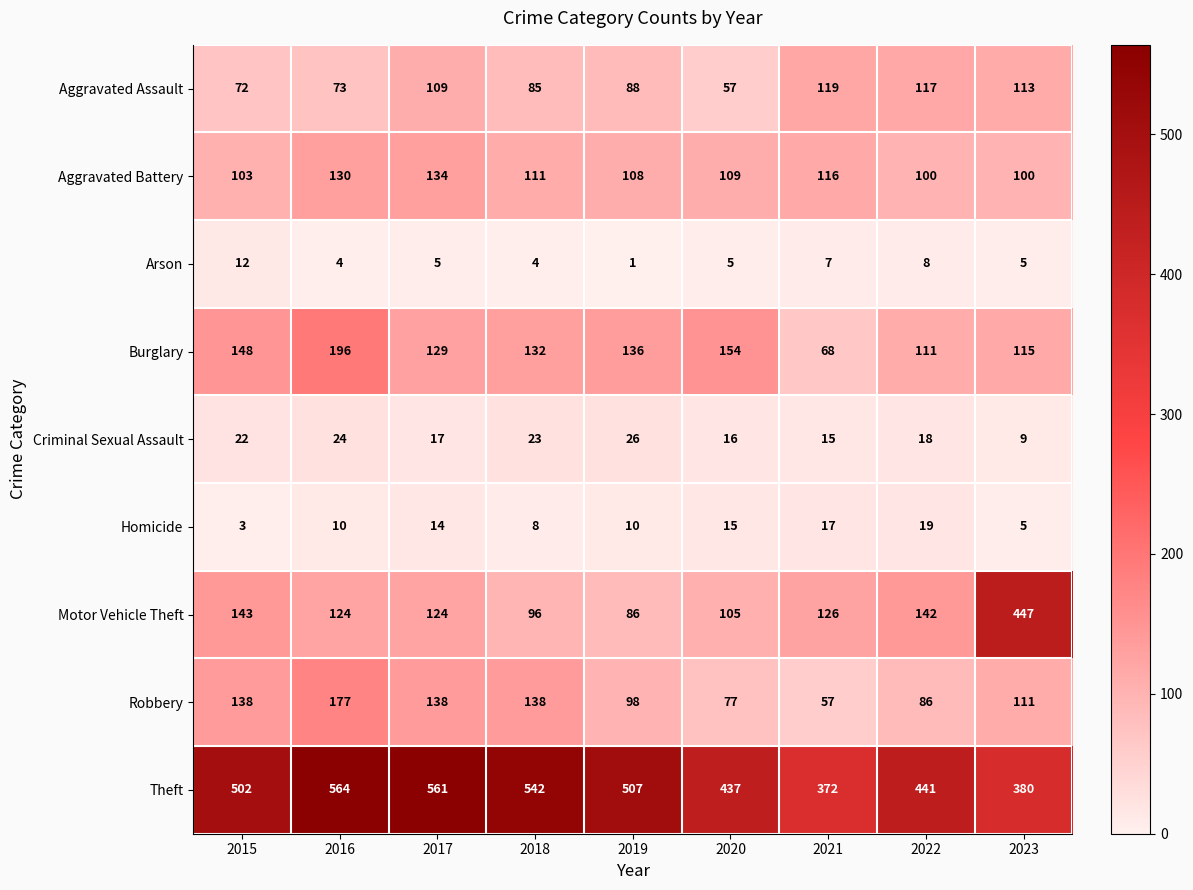

Rank the series by their maximum value, from highest to lowest.

Theft, Motor Vehicle Theft, Burglary, Robbery, Aggravated Battery, Aggravated Assault, Criminal Sexual Assault, Homicide, Arson